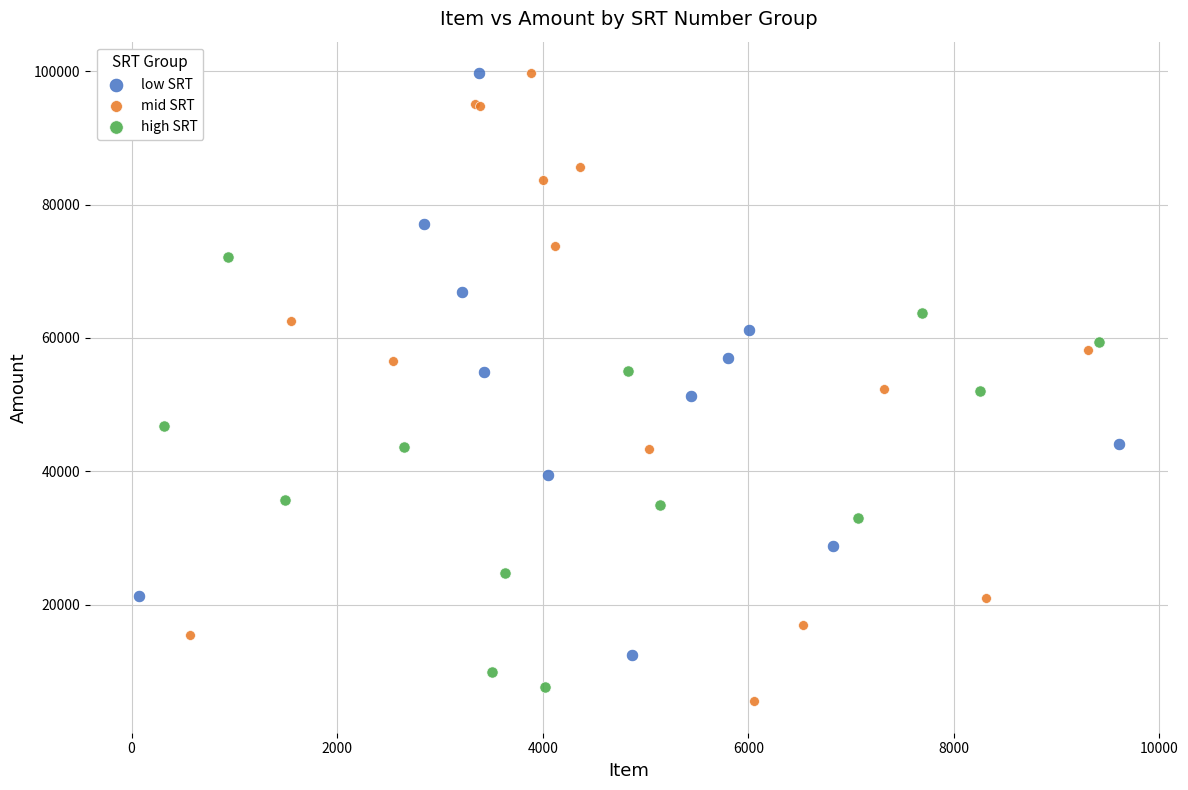

What are all the series names shown in the legend?

low SRT, mid SRT, high SRT